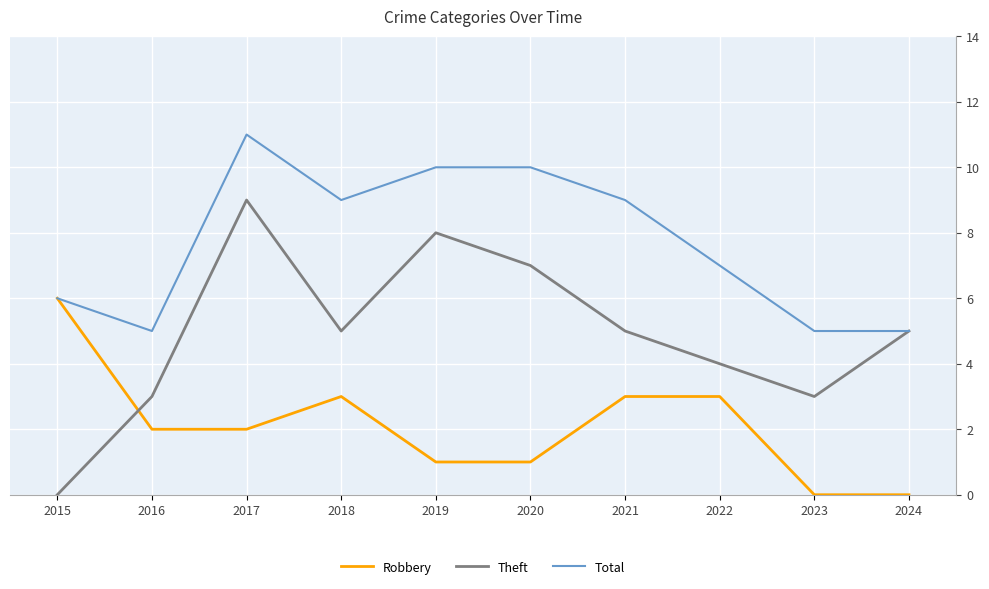

What is the difference between the Theft values at 2022 and 2023?

1